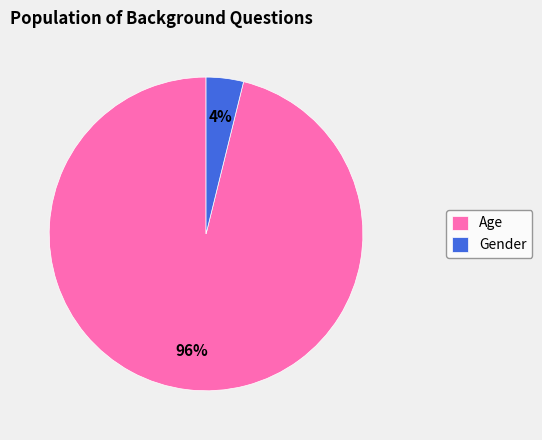

True or false: Gender accounts for 4% of the total.

True